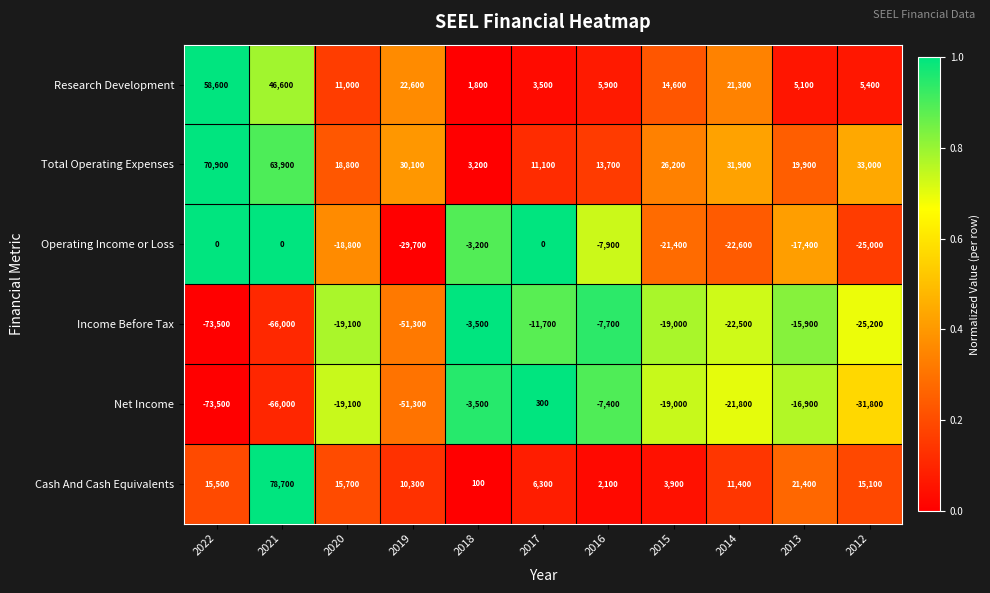

What is the total value across all series at 2014?

-2300